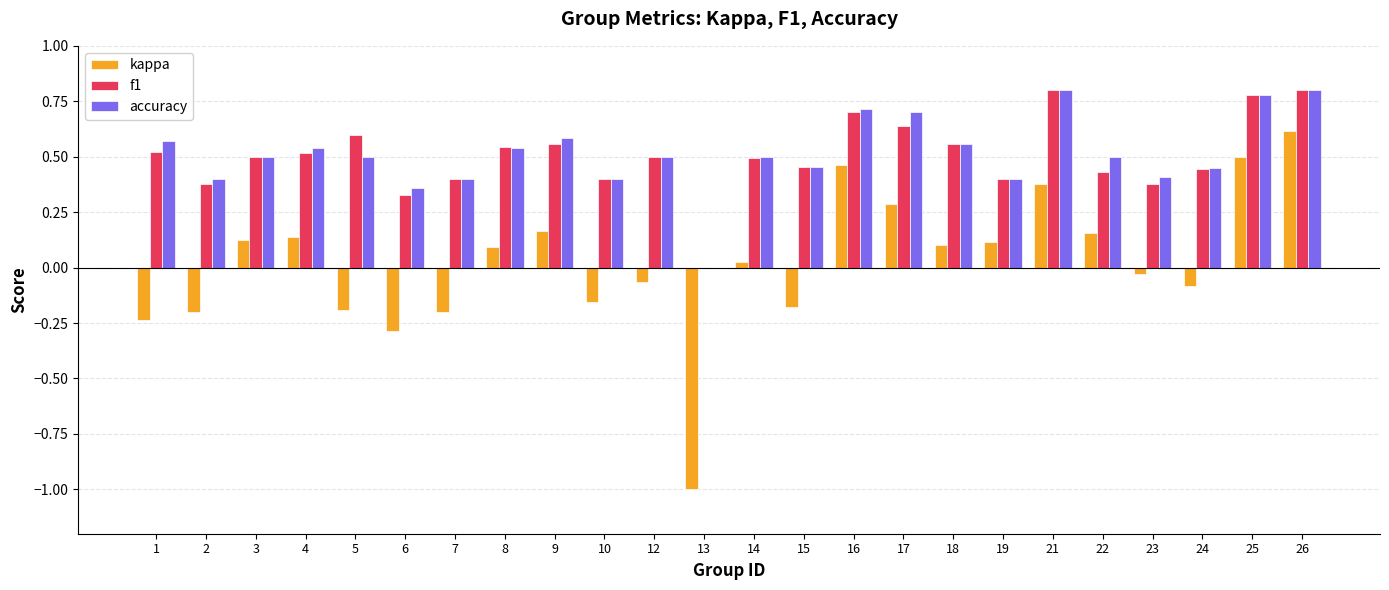

True or false: kappa has a value of -1.5 at 13.

False